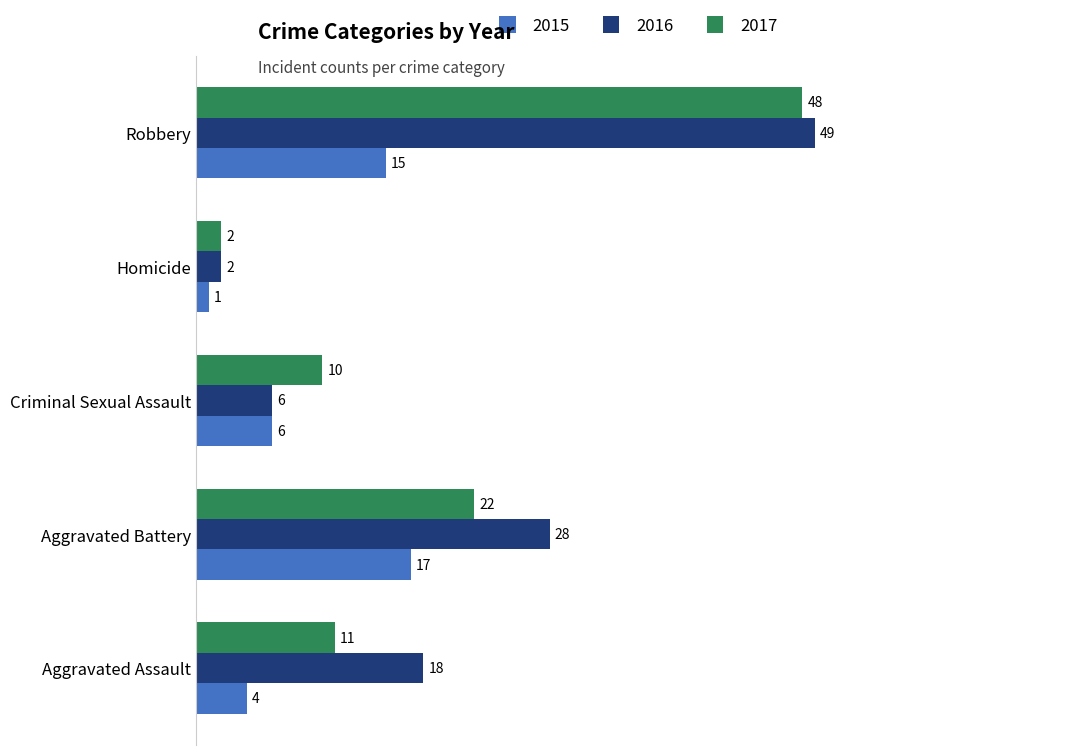

Between Aggravated Assault and Aggravated Battery, which series saw the biggest shift?

2015